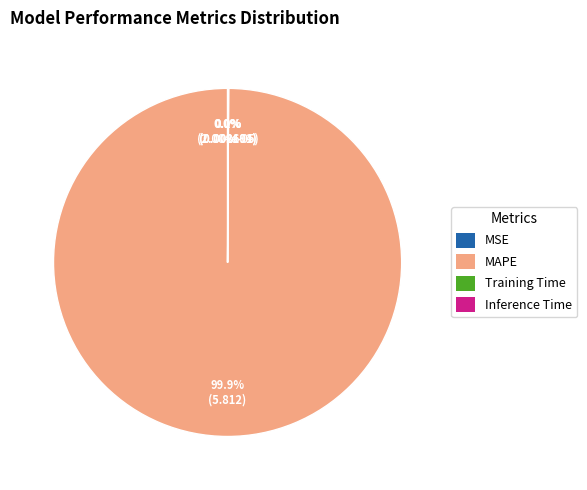

Which slice is the largest?

MAPE